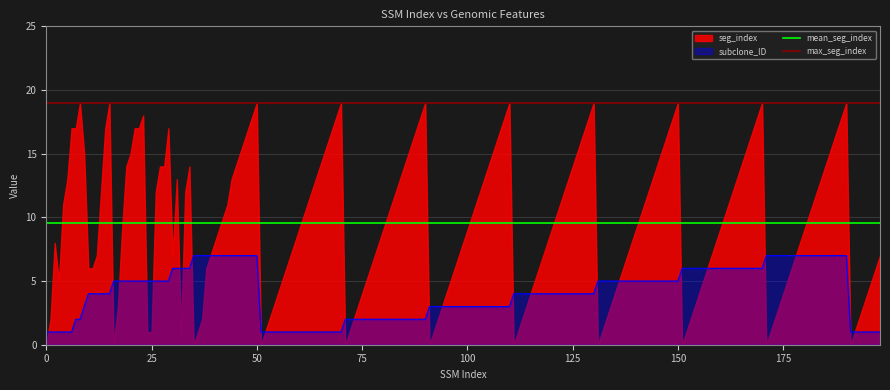

What is the highest value of the subclone_ID series?

7